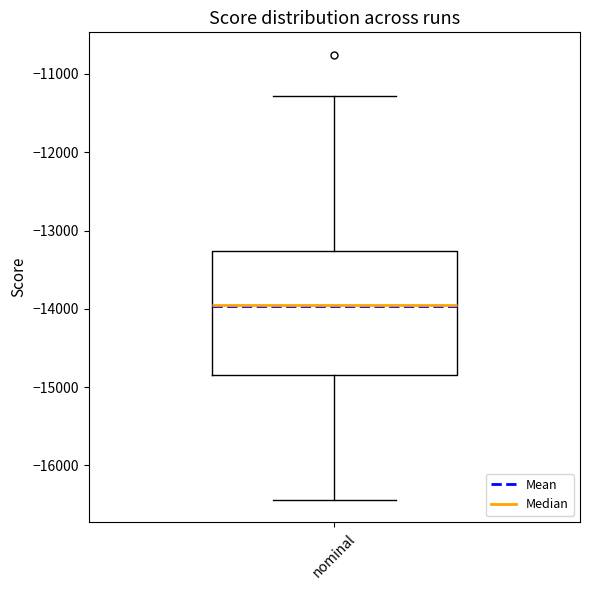

Transcribe this box plot: give where the median line is, the range the box spans, and where the two whiskers end, as read against the y-axis. The values are not printed on the chart, so give them approximately, as read against the axis.

median -14000, box -14900 to -13300, whiskers -16400 to -11300